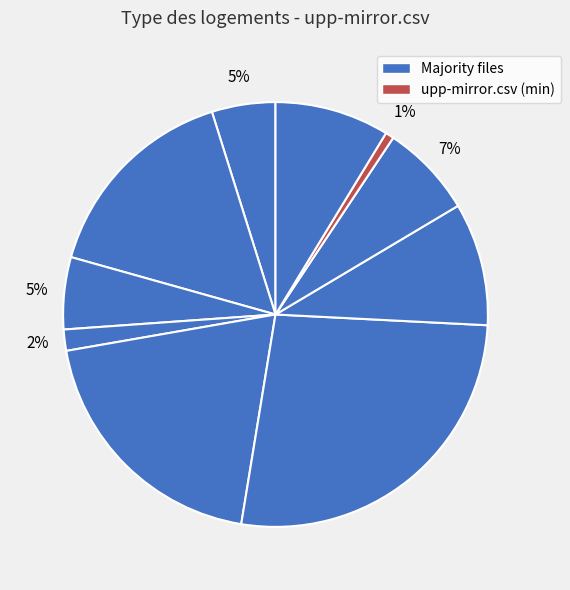

Count the number of slices in the pie.

10